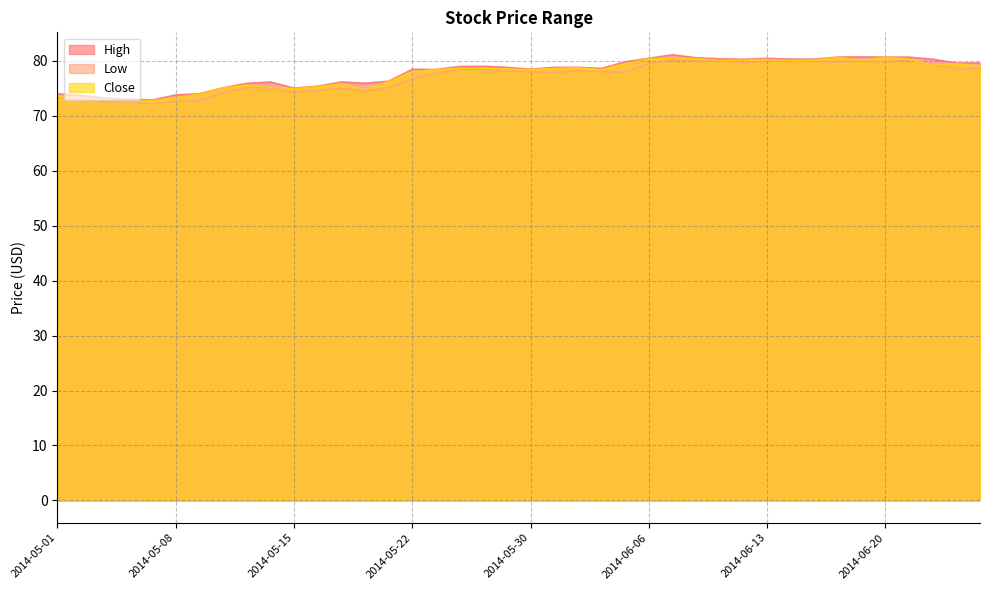

What is the difference between the maximum and minimum values in the High series?

8.2